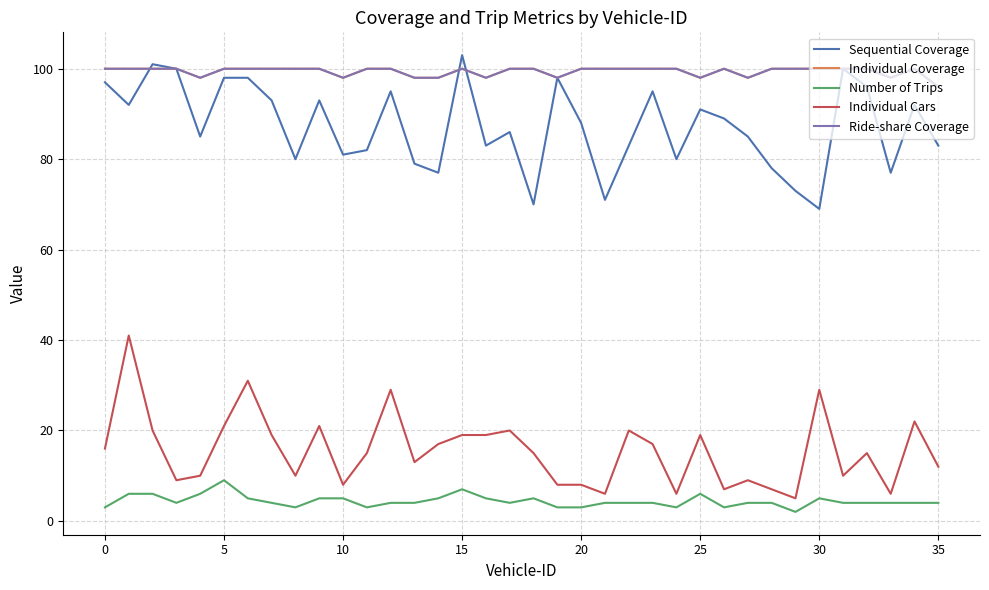

True or false: Individual Cars has more than 2 points higher than both neighbors.

True